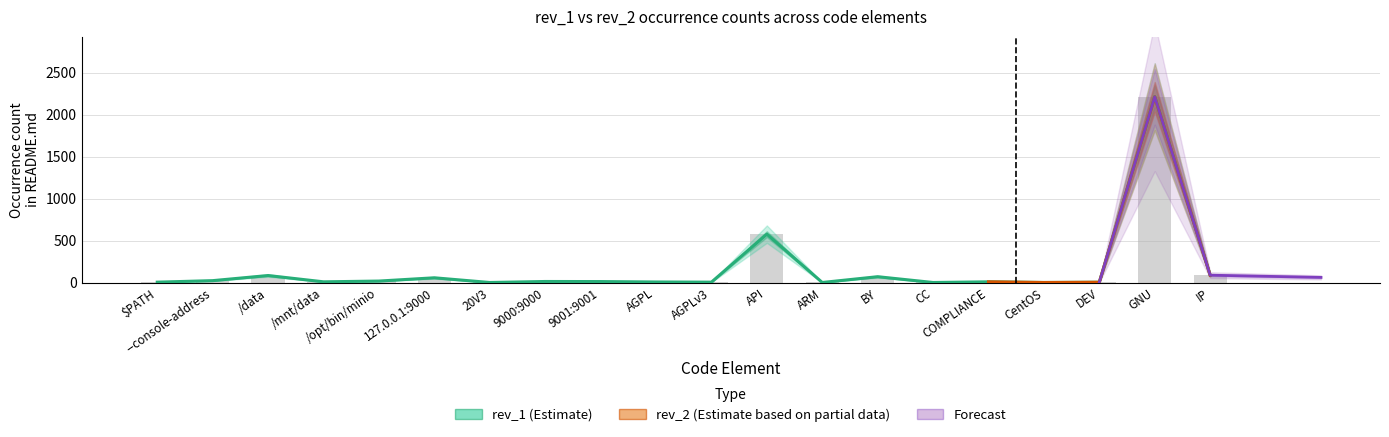

What is the difference between the maximum and minimum values in the rev_2 series?

2213.5